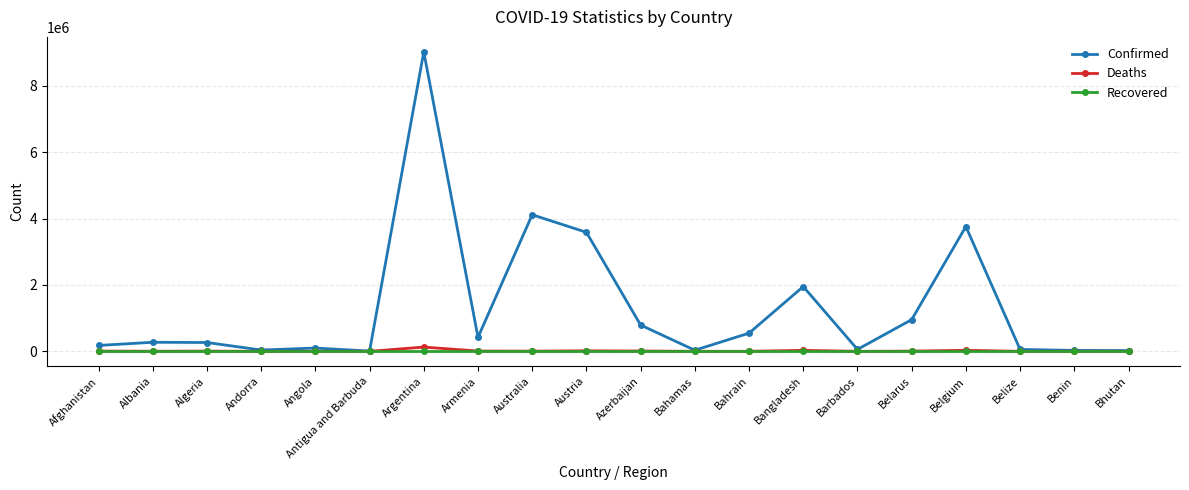

What is the lowest value of the Deaths series?

9